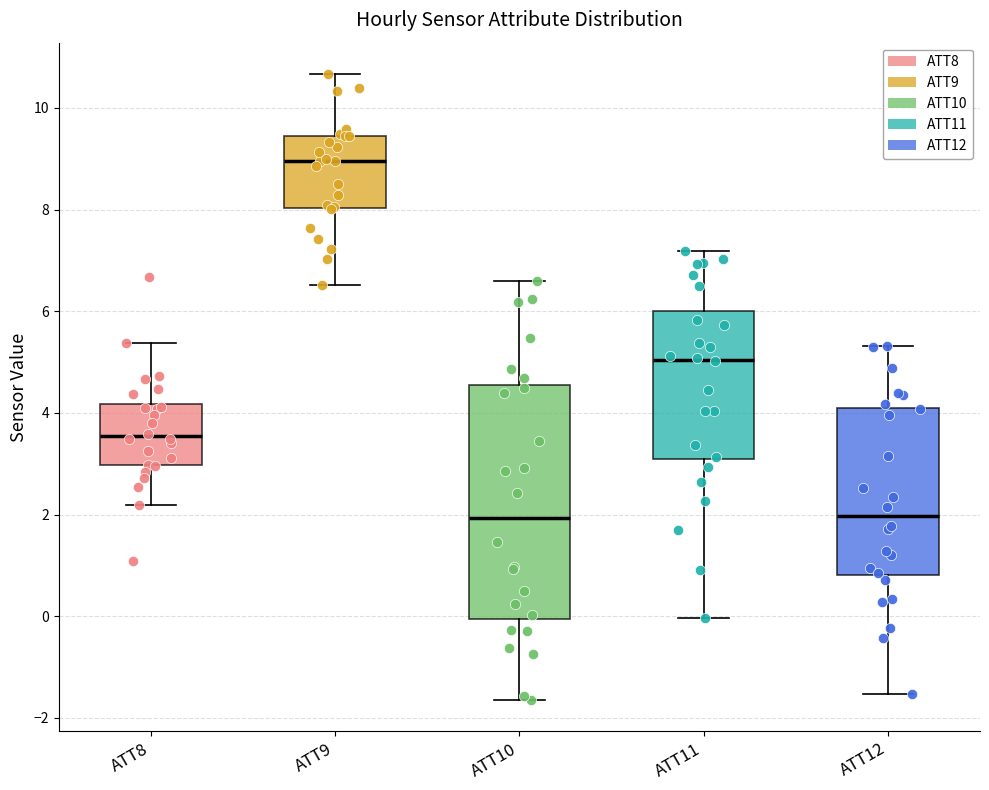

Comparing the boxes themselves (not the whiskers), which one is the tallest?

ATT10